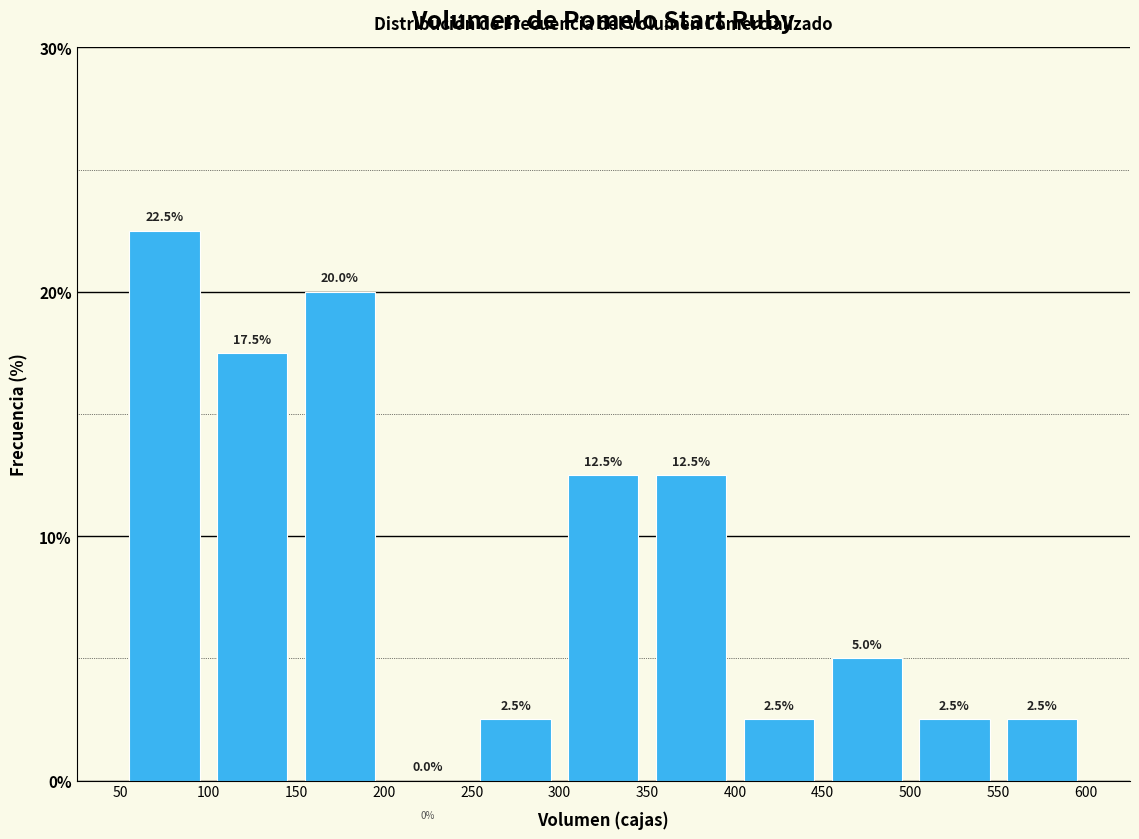

Reading left to right, transcribe this chart: for each bar, give the range it covers on the x-axis and its height.

50 to 100: 22.5
100 to 150: 17.5
150 to 200: 20.0
200 to 250: 0.0
250 to 300: 2.5
300 to 350: 12.5
350 to 400: 12.5
400 to 450: 2.5
450 to 500: 5.0
500 to 550: 2.5
550 to 600: 2.5